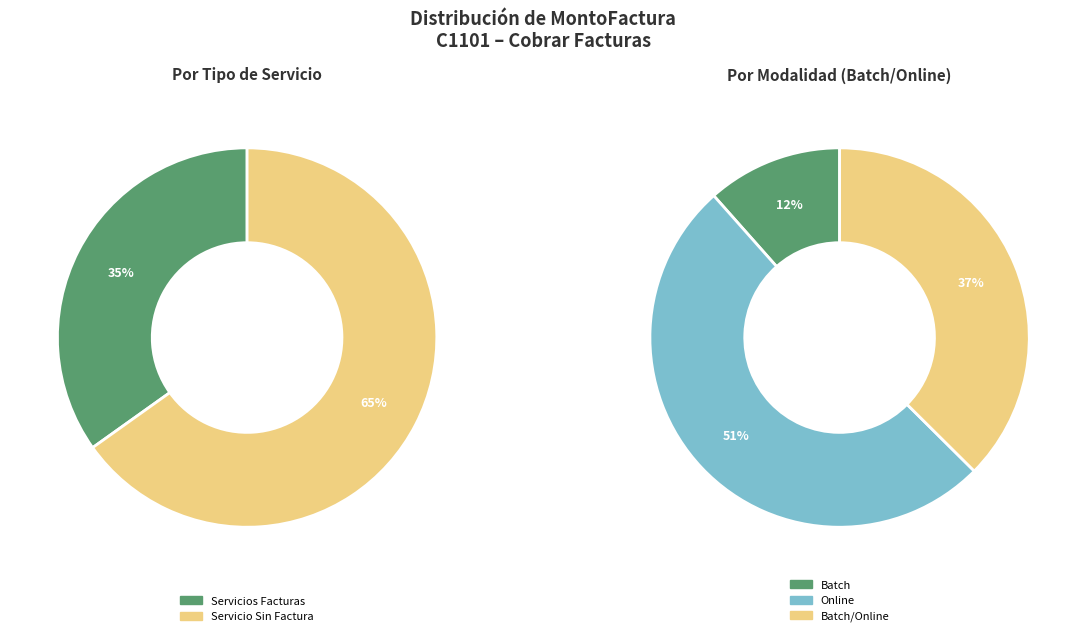

Which slice is the largest?

Online